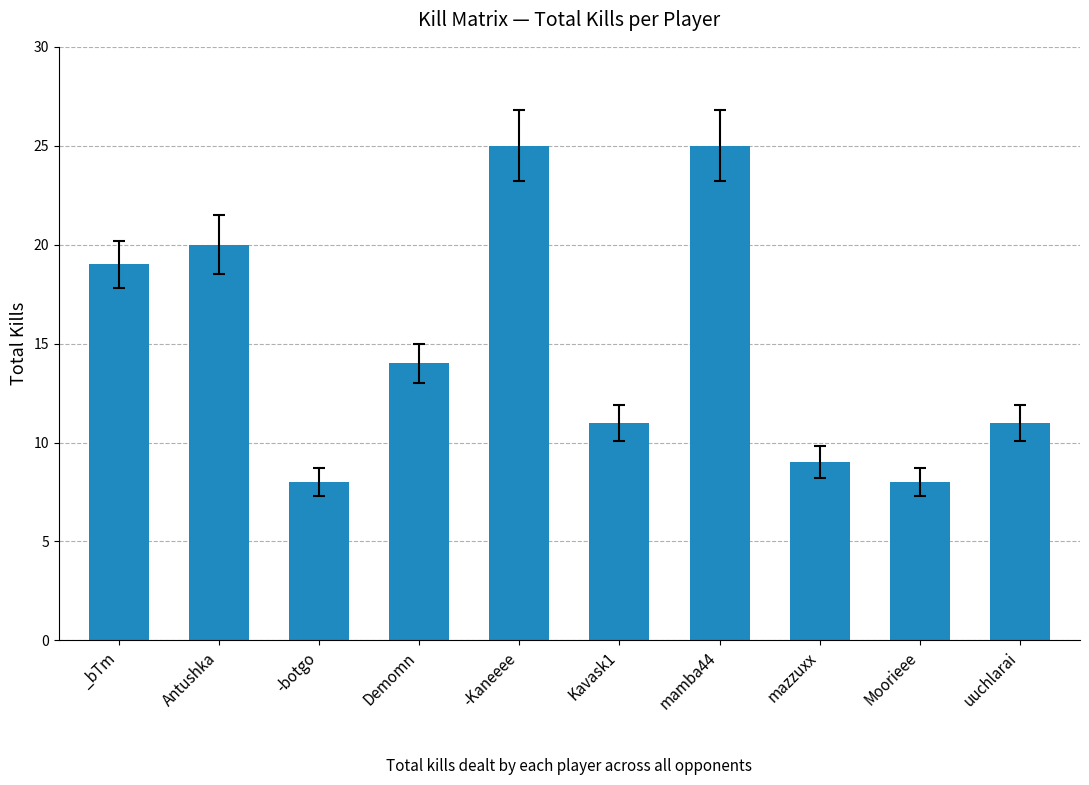

The chart shows a value of 7 at Kavask1. True or false?

False